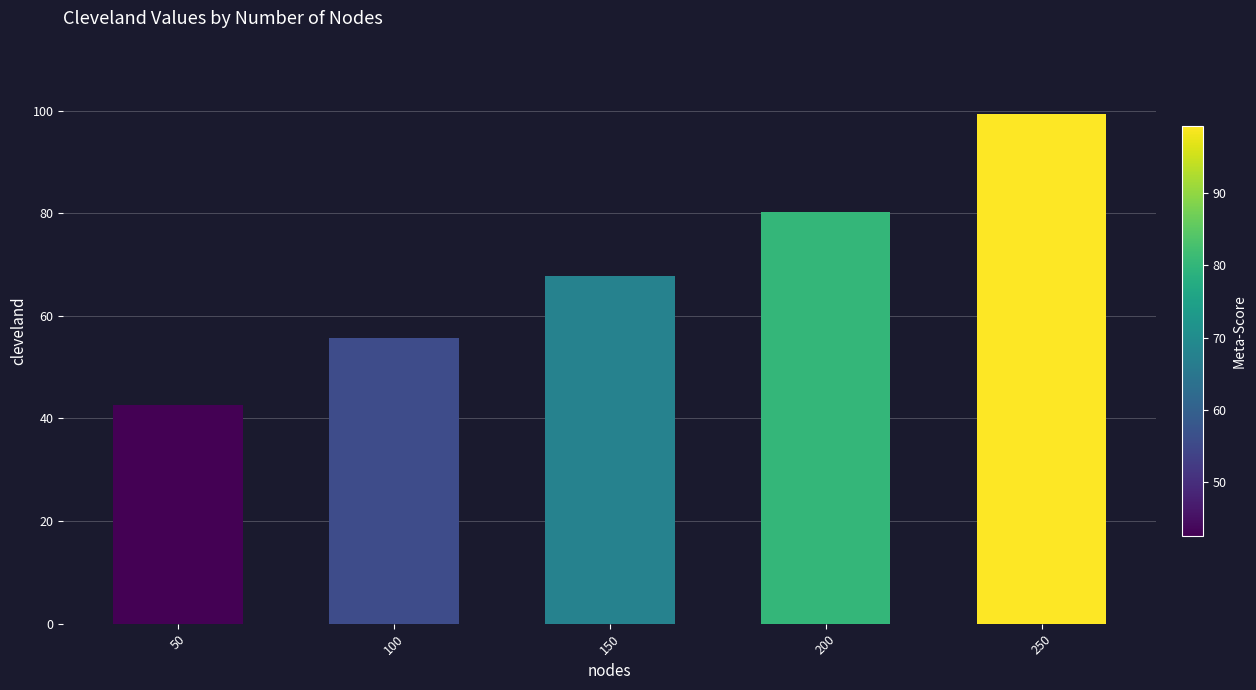

Rank the categories by value from highest to lowest.

250, 200, 150, 100, 50